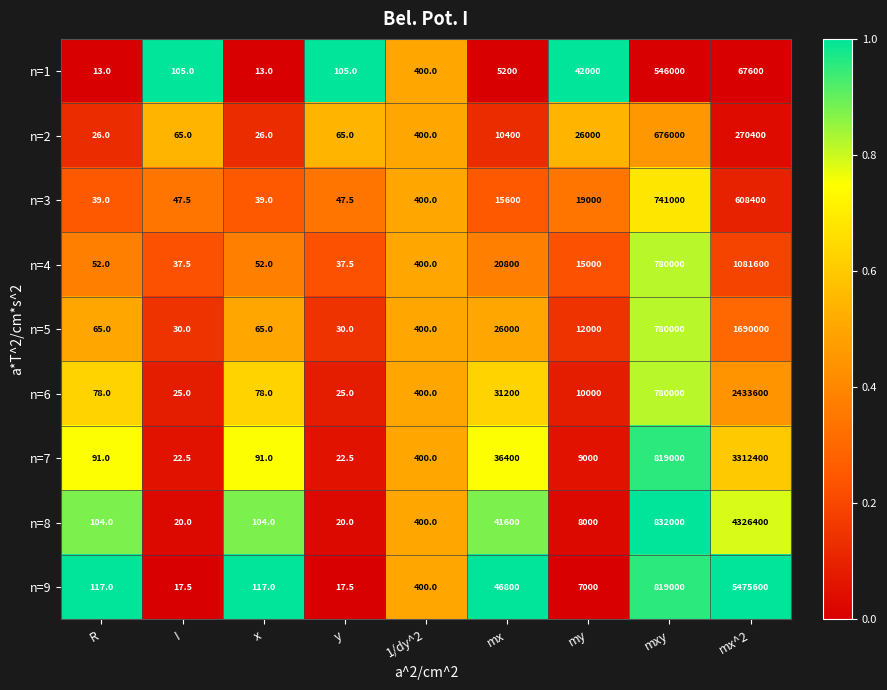

What value does the n=3 series have at R?

39.0